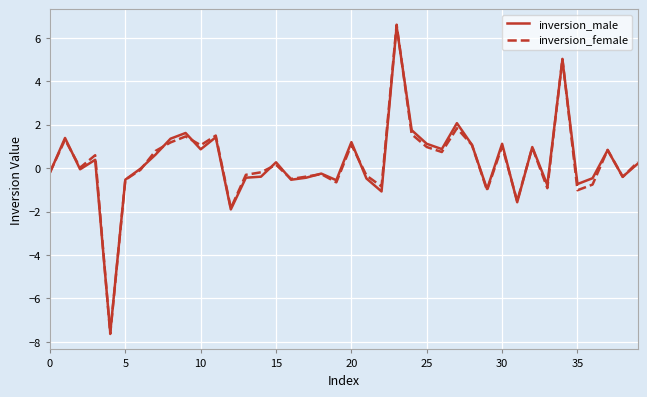

What is the lowest value of the inversion_female series?

-7.6